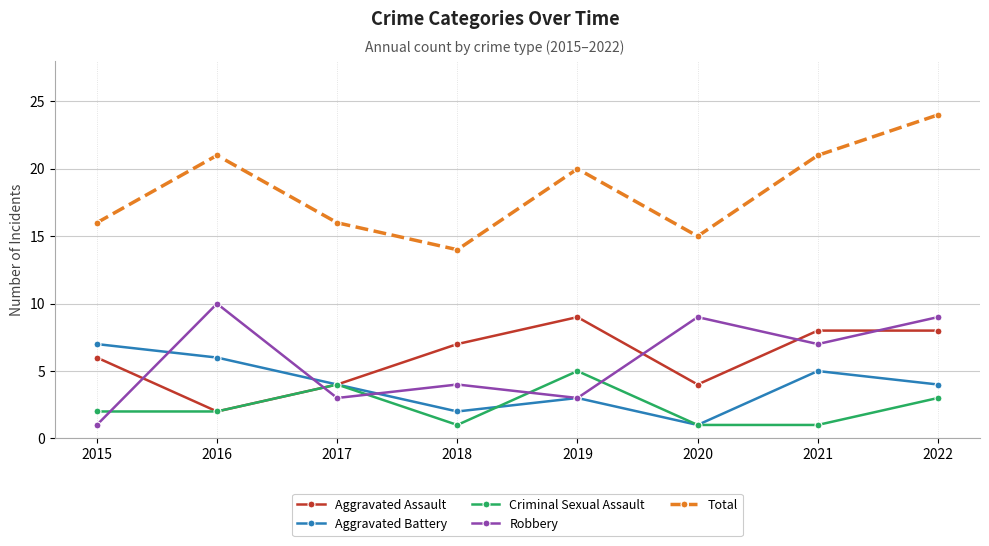

True or false: Criminal Sexual Assault and Total cross at least once.

False